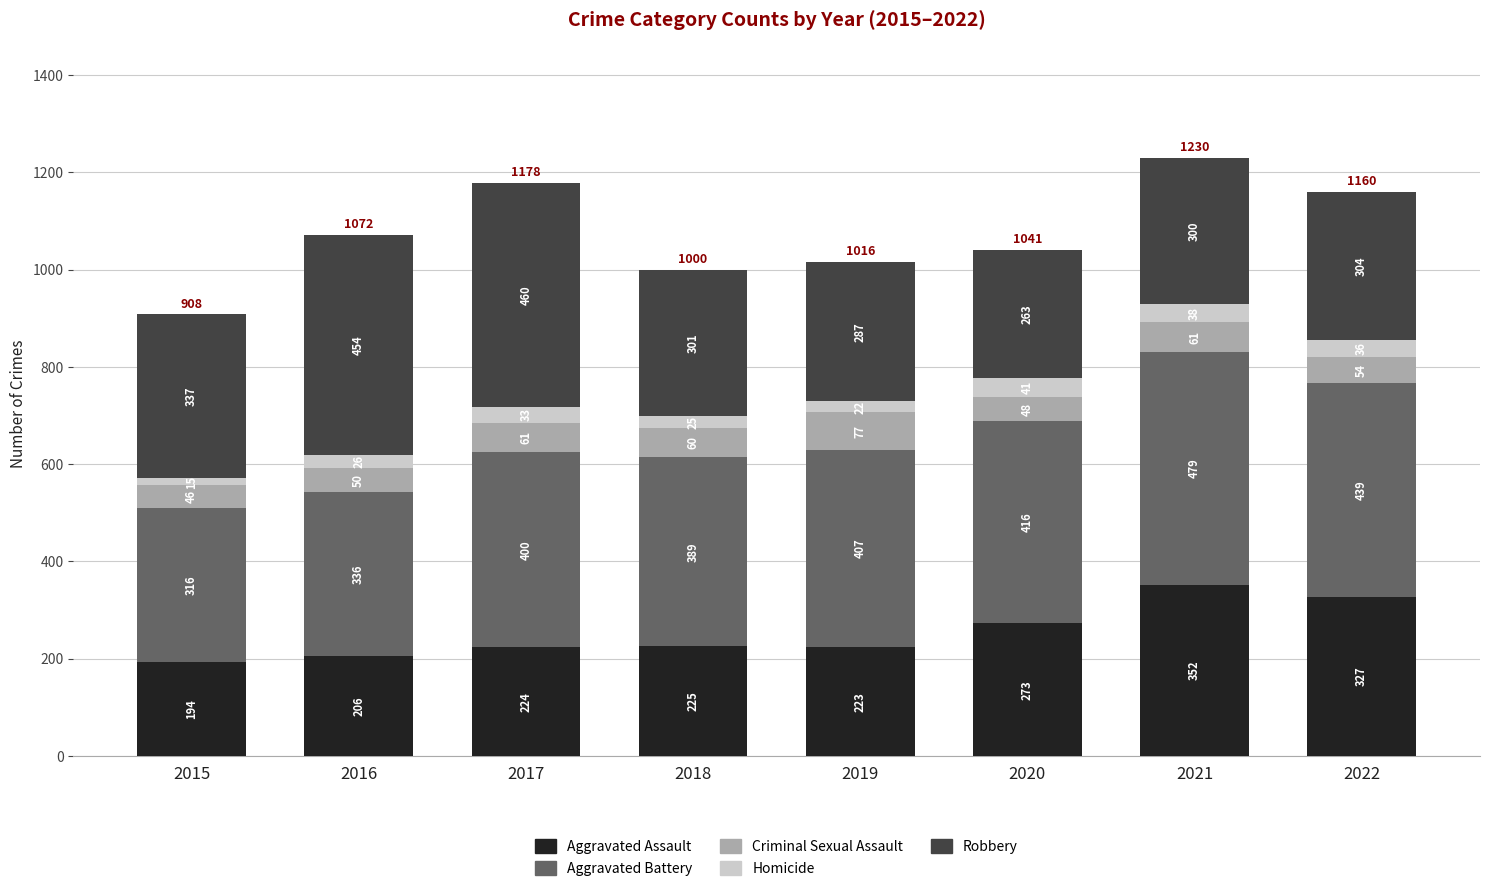

Are the bars horizontal?

No